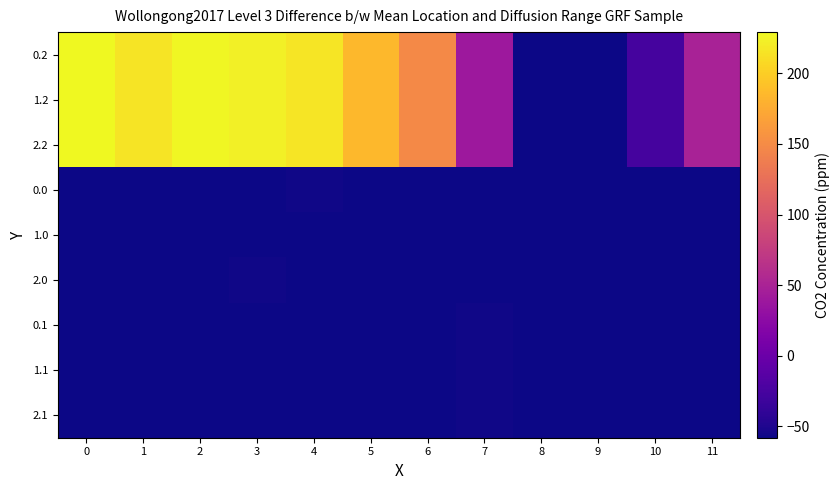

Reading left to right, transcribe all the data shown in this chart.

0.2: 0=229.1	1=214.7	2=227.5	3=223.0	4=216.4	5=184.4	6=147.4	7=39.4	8=-58.0	9=-58.0	10=-26.1	11=49.7
1.2: 0=229.1	1=214.7	2=227.5	3=223.0	4=216.4	5=184.4	6=147.4	7=39.4	8=-58.0	9=-58.0	10=-26.1	11=49.7
2.2: 0=229.1	1=214.7	2=227.5	3=223.0	4=216.4	5=184.4	6=147.4	7=39.4	8=-58.0	9=-58.0	10=-26.1	11=49.7
0.0: 0=-58.0	1=-58.0	2=-58.0	3=-58.0	4=-56.6	5=-58.0	6=-58.0	7=-58.0	8=-58.0	9=-58.0	10=-58.0	11=-58.0
1.0: 0=-58.0	1=-58.0	2=-58.0	3=-58.0	4=-58.0	5=-58.0	6=-58.0	7=-58.0	8=-58.0	9=-58.0	10=-58.0	11=-58.0
2.0: 0=-58.0	1=-58.0	2=-58.0	3=-56.6	4=-58.0	5=-58.0	6=-58.0	7=-58.0	8=-58.0	9=-58.0	10=-58.0	11=-58.0
0.1: 0=-58.0	1=-58.0	2=-58.0	3=-58.0	4=-58.0	5=-58.0	6=-58.0	7=-56.5	8=-58.0	9=-58.0	10=-58.0	11=-58.0
1.1: 0=-58.0	1=-58.0	2=-58.0	3=-58.0	4=-58.0	5=-58.0	6=-58.0	7=-56.5	8=-58.0	9=-58.0	10=-58.0	11=-58.0
2.1: 0=-58.0	1=-58.0	2=-58.0	3=-58.0	4=-58.0	5=-58.0	6=-58.0	7=-56.5	8=-58.0	9=-58.0	10=-58.0	11=-58.0